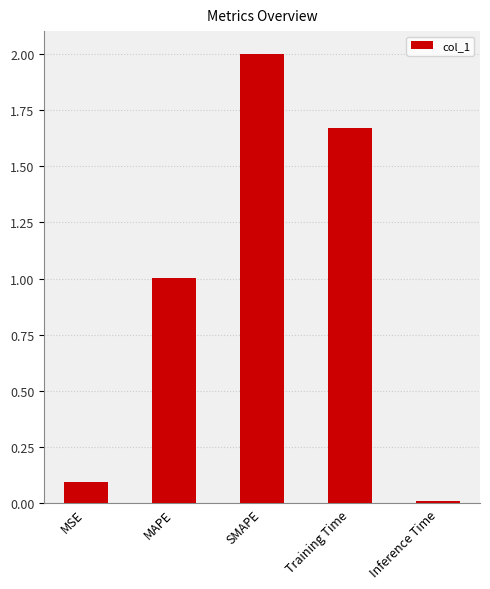

Is it true that the value at Inference Time is 0.0?

True